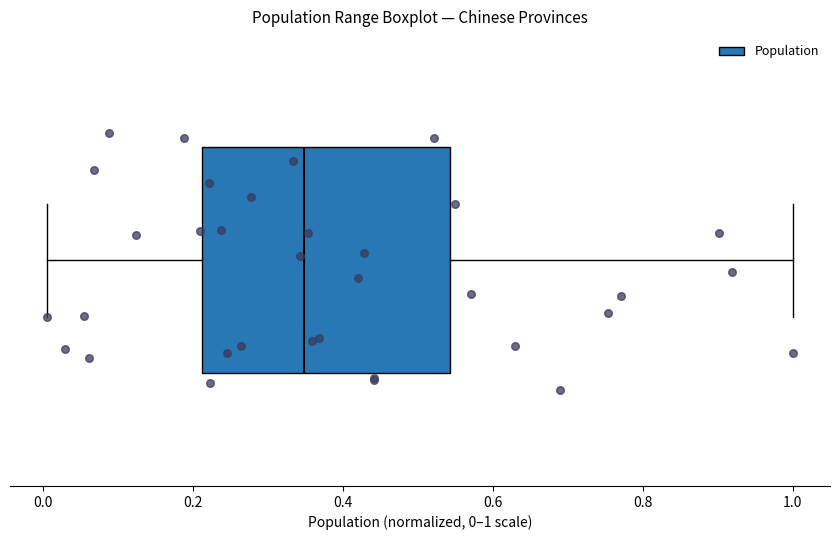

Where is the left edge of the box on the x-axis? The values are not printed on the chart, so give them approximately, as read against the axis.

0.22